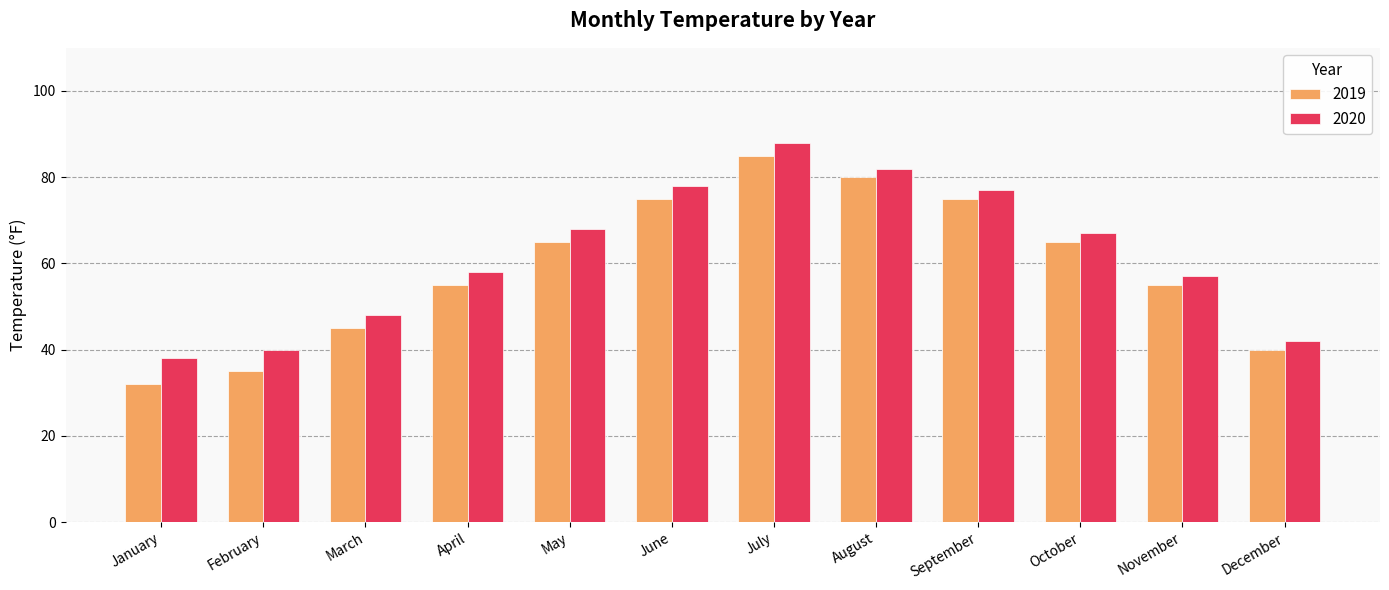

List the series in order of their overall mean, highest first.

2020, 2019